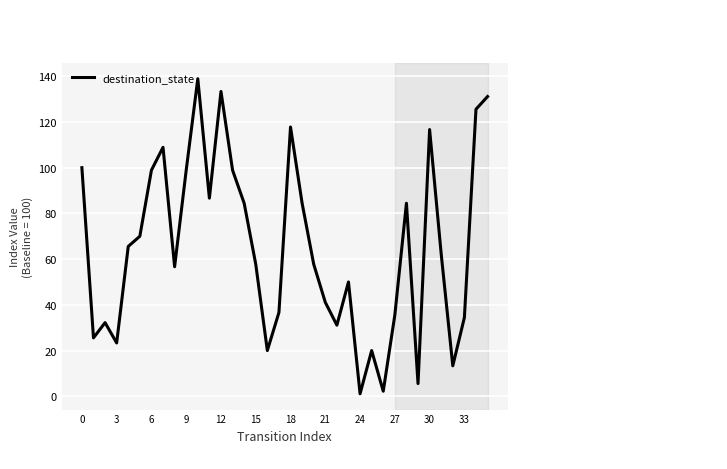

What is the difference between the maximum and minimum values?

137.8